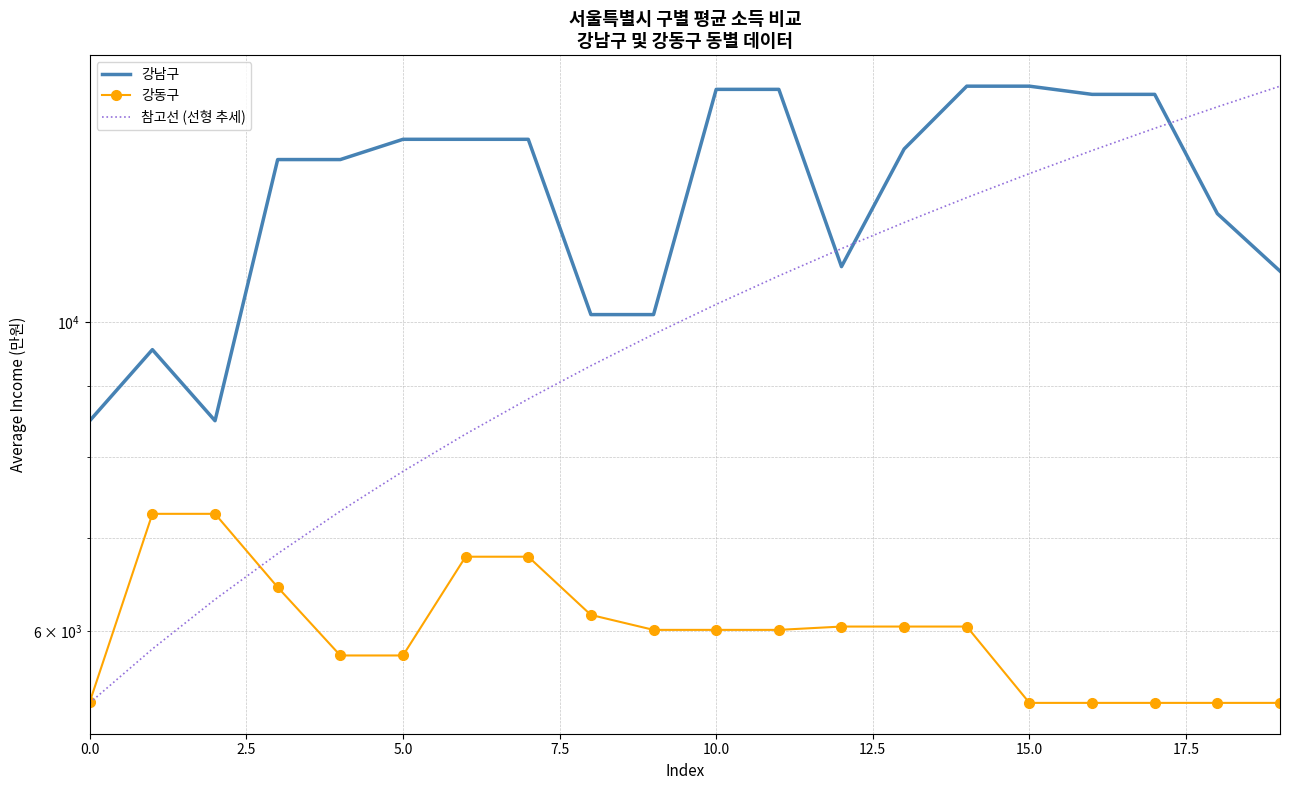

Rank the series at 7.5 from lowest to highest value.

강동구, 참고선 (선형 추세), 강남구